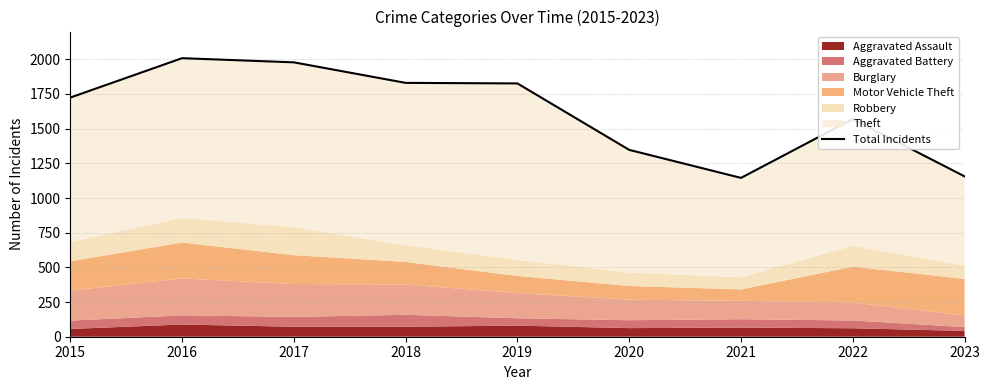

Reading left to right, extract all data points from this chart.

2015=1724	2016=2008	2017=1978	2018=1830	2019=1826	2020=1347	2021=1145	2022=1569	2023=1156